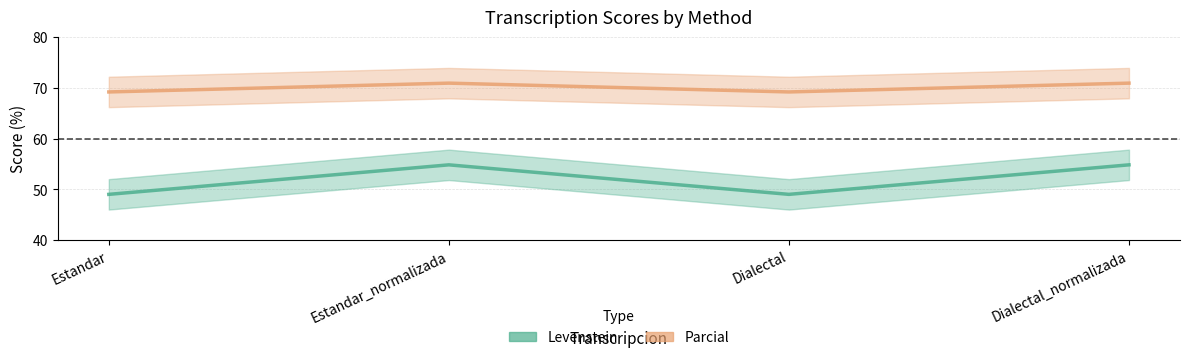

Where is Parcial nearest to the value 70?

Estandar